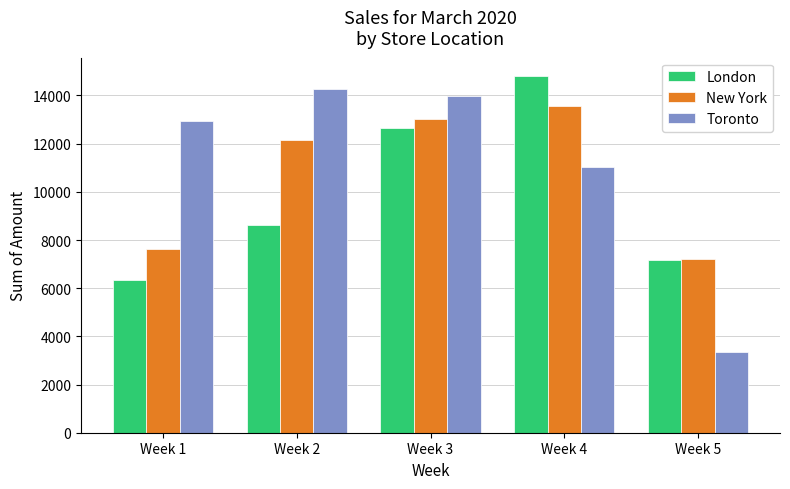

True or false: London has a value of 20486 at Week 4.

False